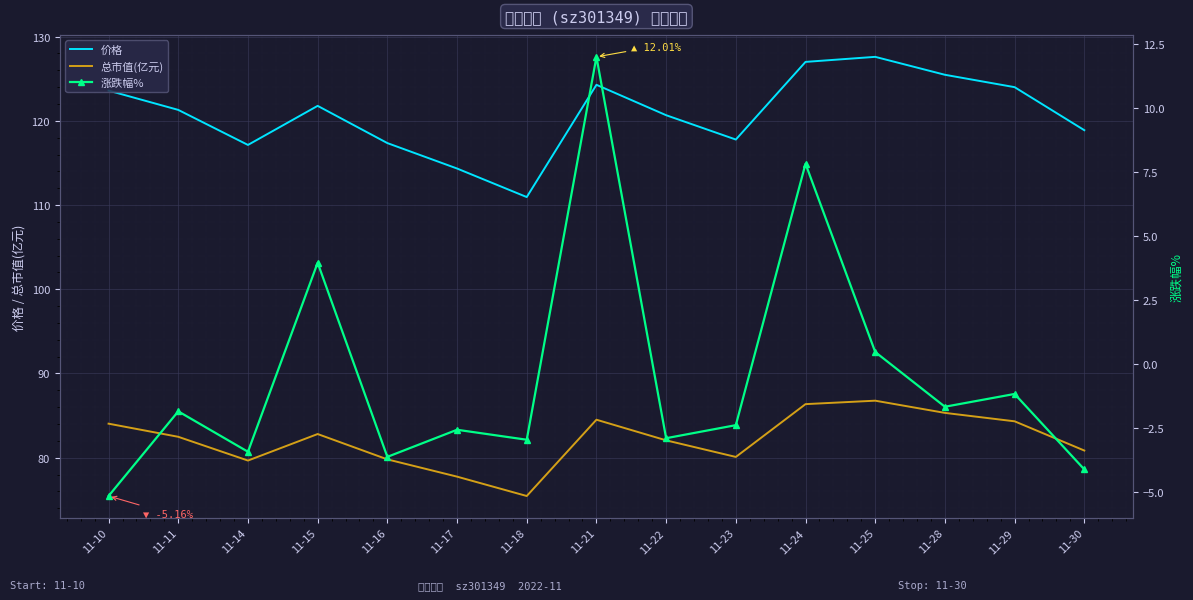

Reading right to left, transcribe all the data shown in this chart.

价格: 118.9	124.0	125.5	127.6	127.0	117.8	120.7	124.3	111.0	114.3	117.4	121.8	117.1	121.3	123.6
总市值(亿元): 80.8	84.3	85.3	86.8	86.4	80.1	82.1	84.5	75.5	77.8	79.8	82.8	79.7	82.5	84.0
涨跌幅%: -4.1	-1.2	-1.7	0.5	7.8	-2.4	-2.9	12.0	-3.0	-2.6	-3.6	4.0	-3.4	-1.9	-5.2